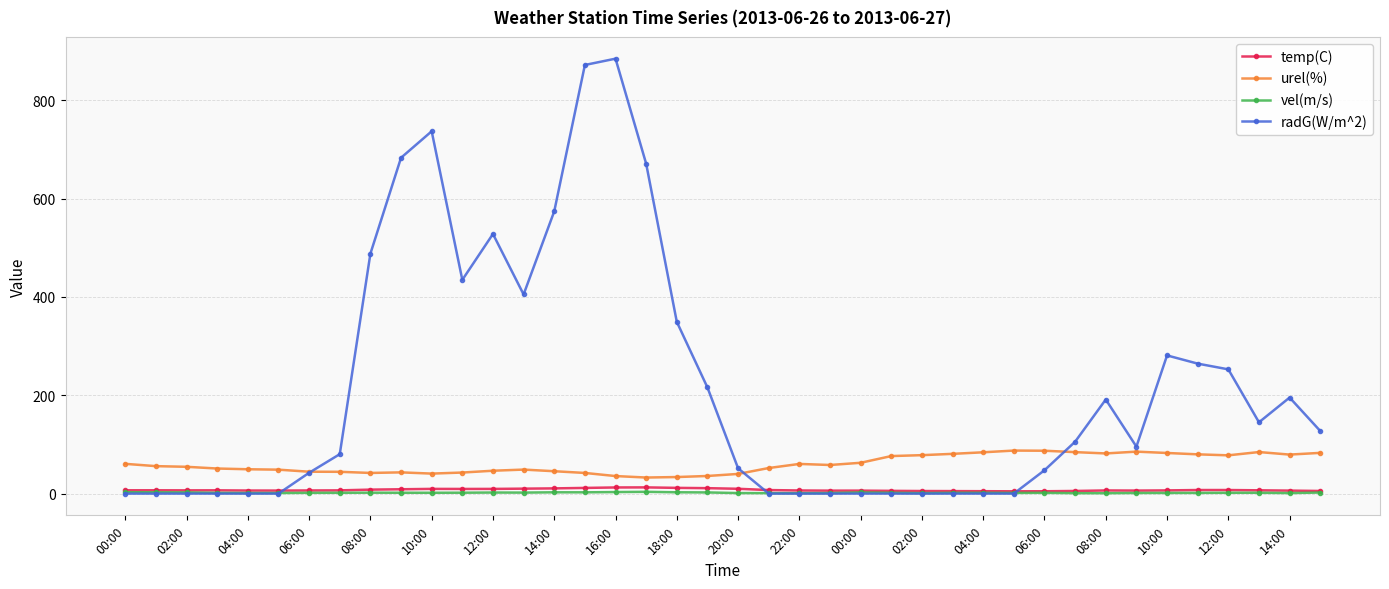

True or false: vel(m/s) has more than 2 points higher than both neighbors.

True